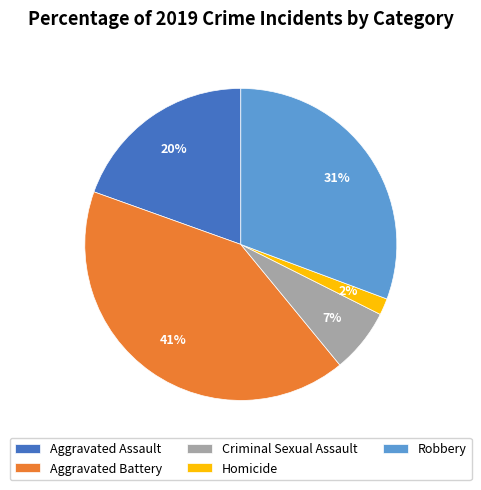

Is Robbery the majority of the pie?

No